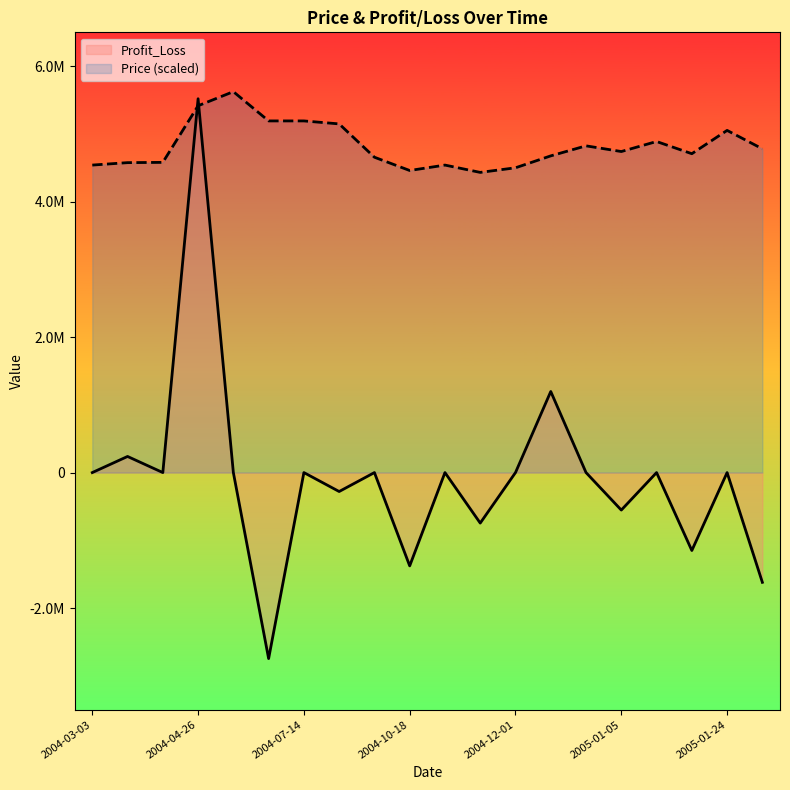

What is the value of the Price point at the 5th from the left?

5624000.0